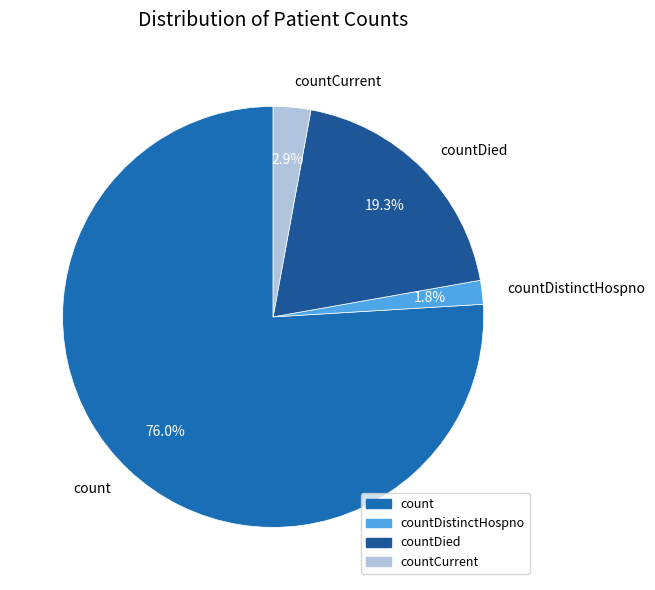

What percentage is the countCurrent slice, to the nearest percent?

3%